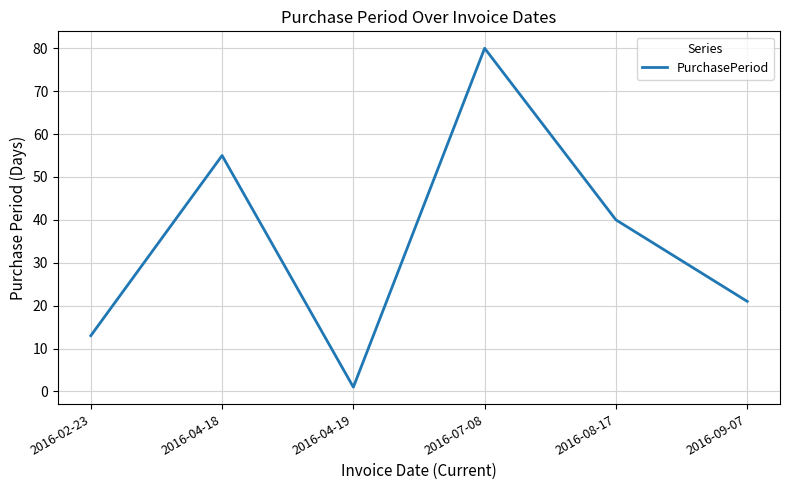

How many series are shown in this chart?

1